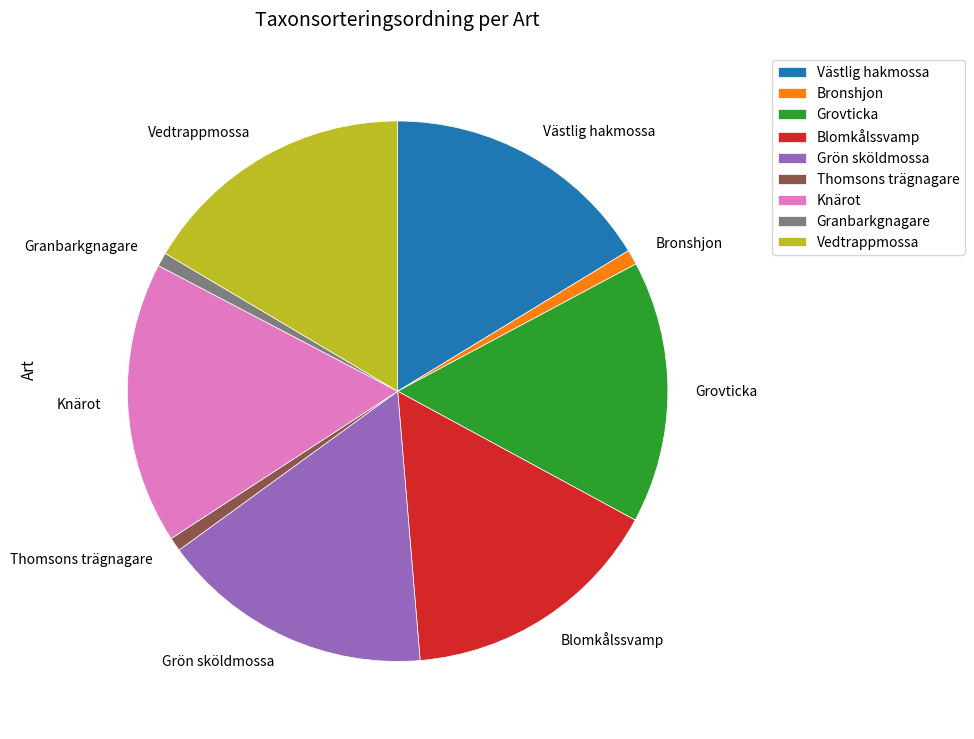

Is the sum of Thomsons trägnagare and Grön sköldmossa greater than half?

No